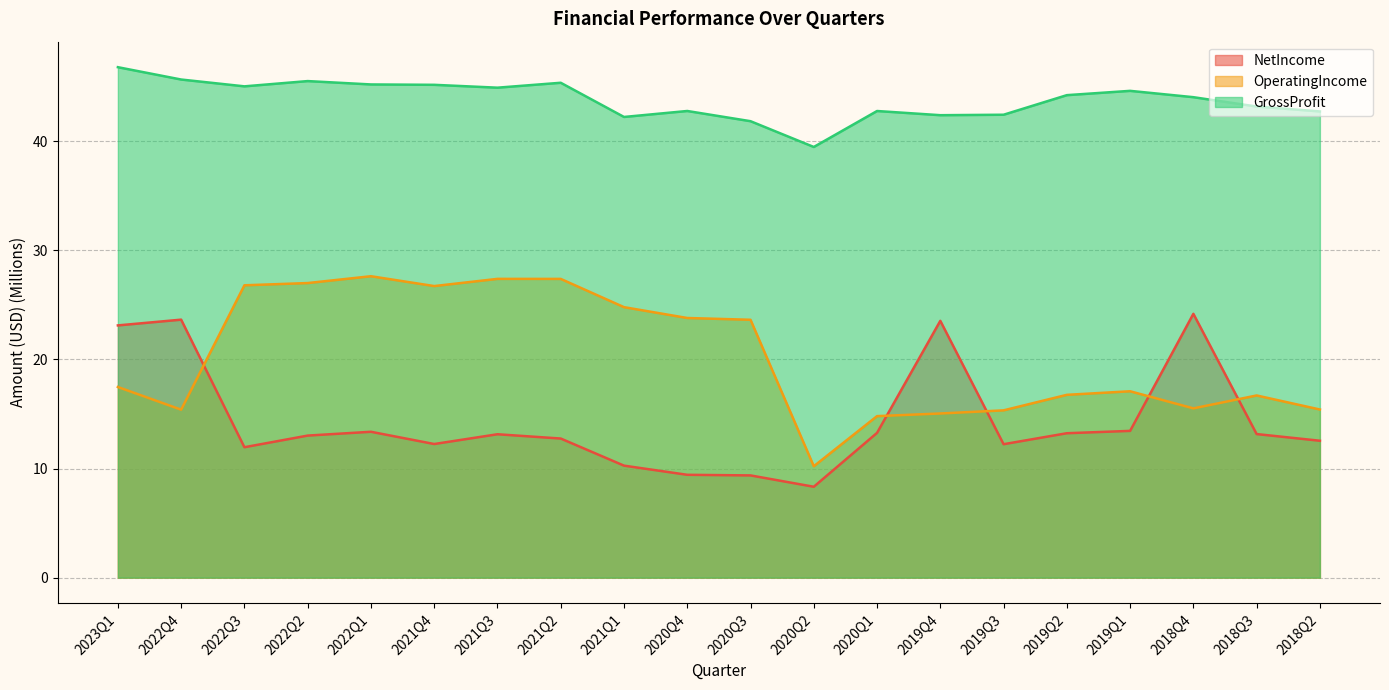

Rank the series at 2022Q2 from highest to lowest value.

GrossProfit, OperatingIncome, NetIncome